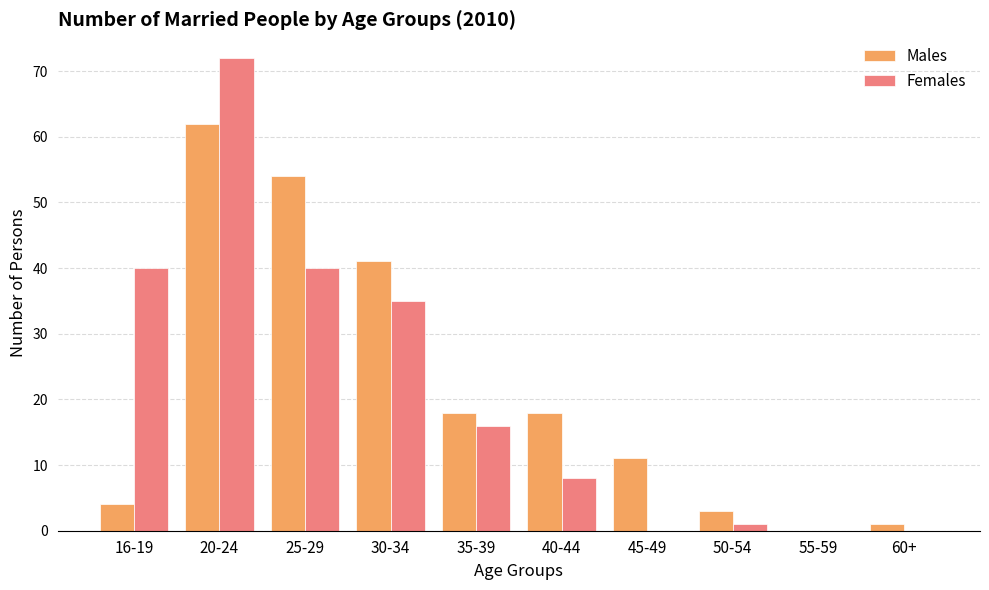

How many data points does each series have?

10